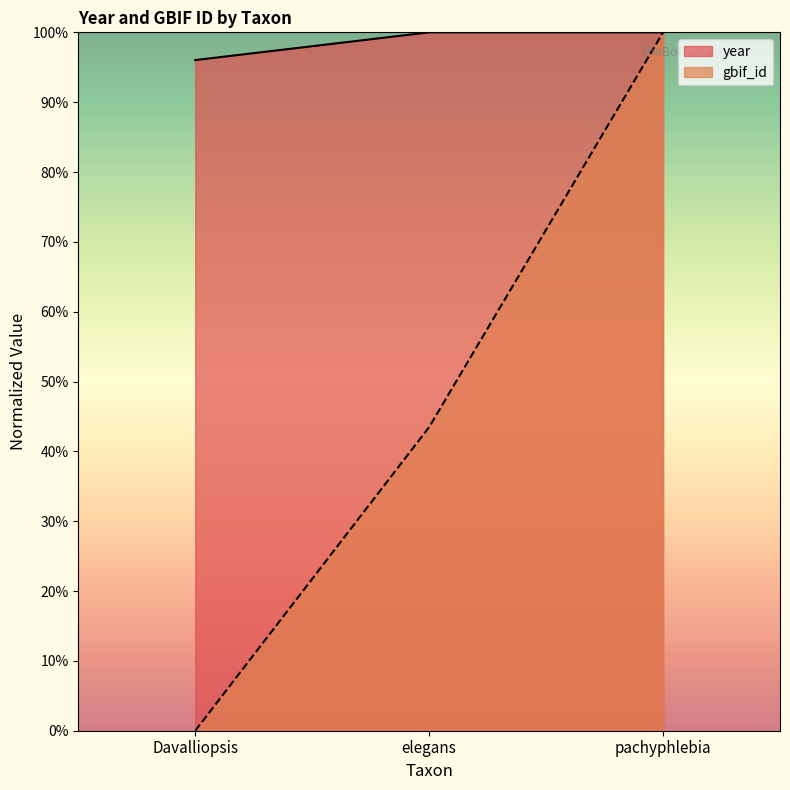

Does the chart display data point markers on the line(s)?

No